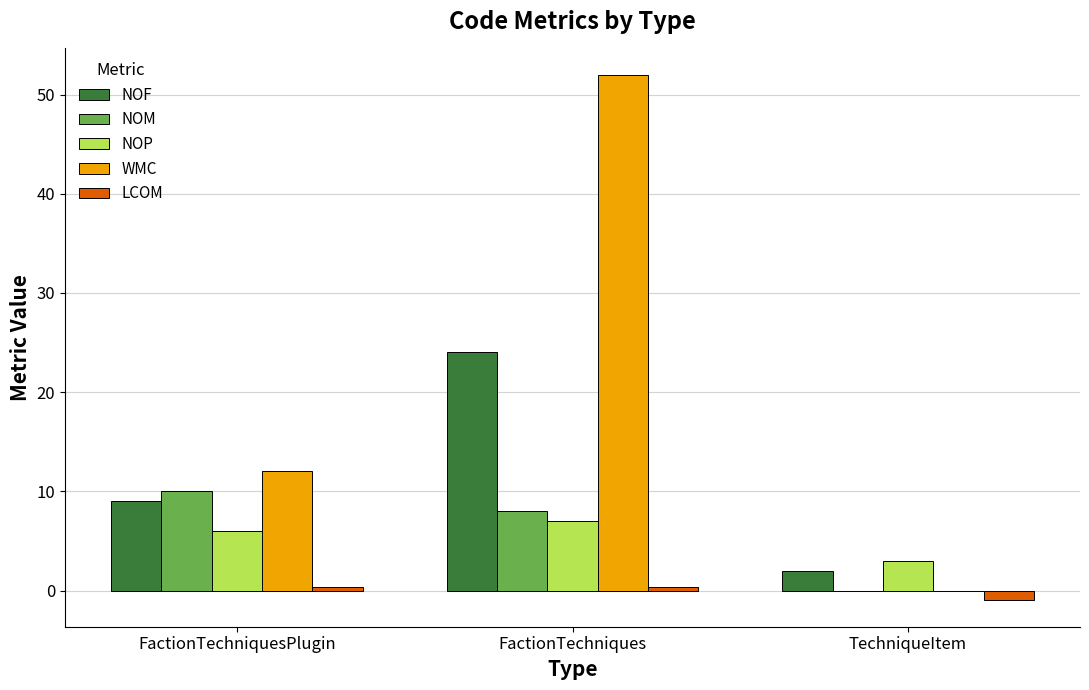

What is the maximum value shown in the chart?

52.0